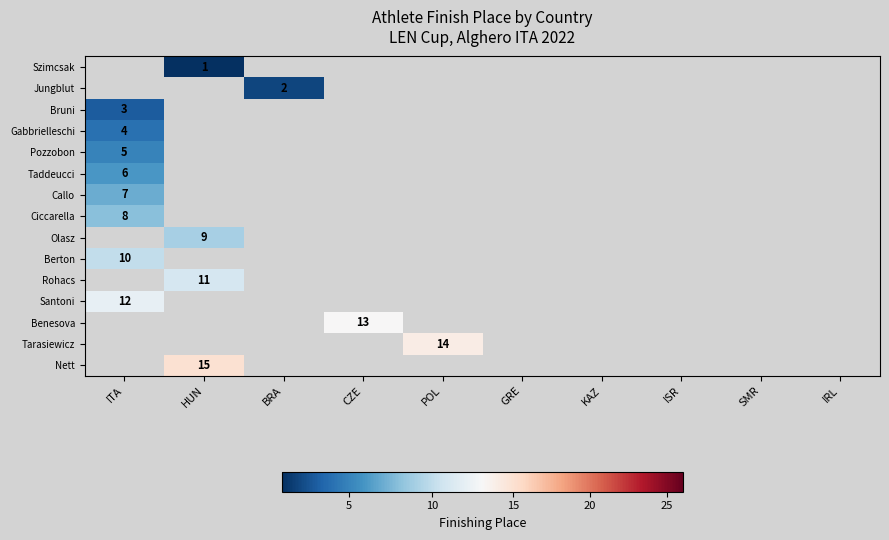

True or false: Benesova has a value of 13 at CZE.

True